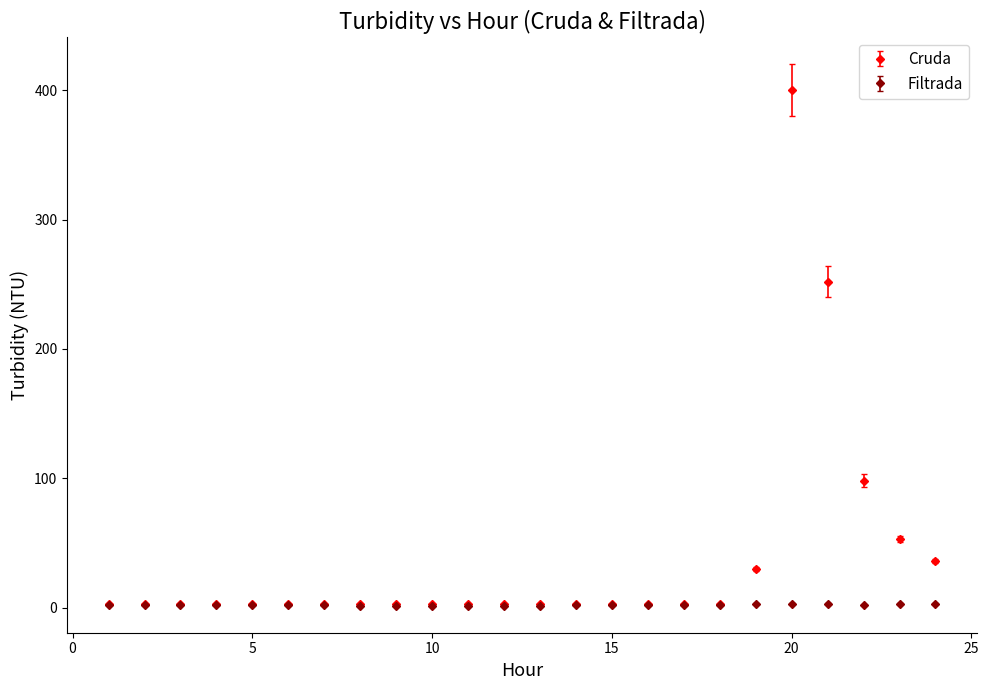

What are all the series names shown in the legend?

Cruda, Filtrada